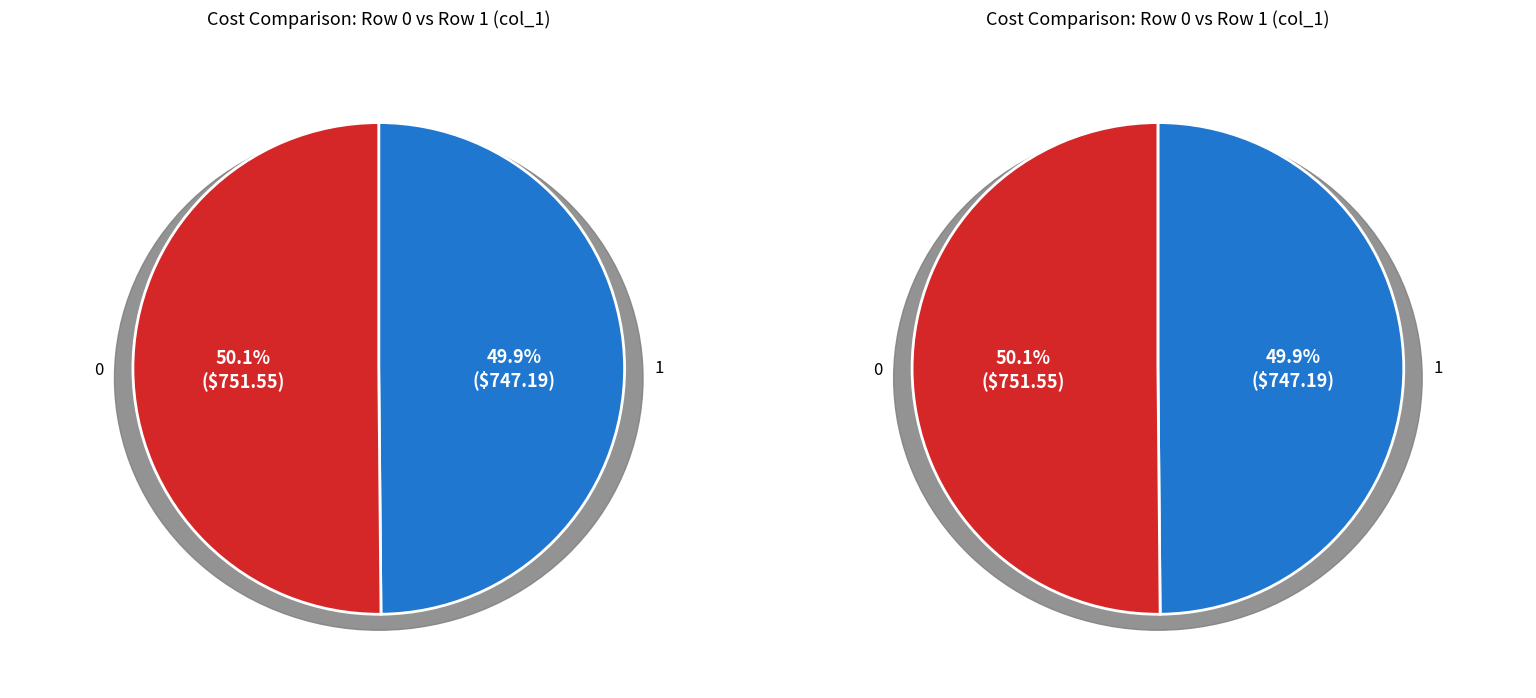

Is it true that 0 is 41% of the pie?

False